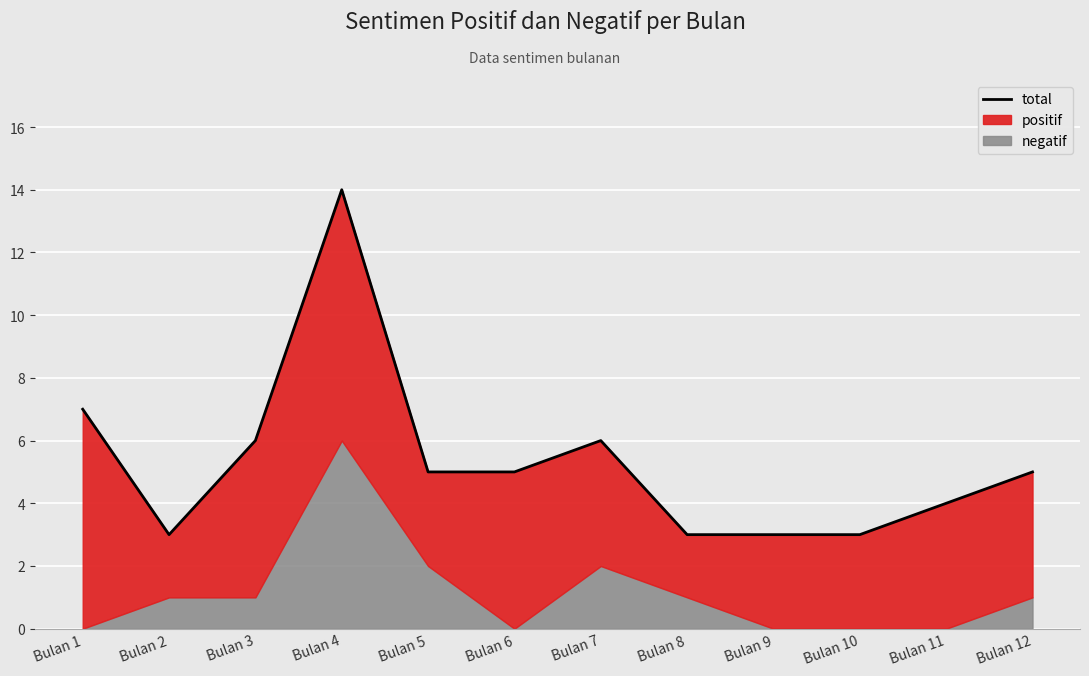

Reading left to right, what are all the values shown in this chart?

7	3	6	14	5	5	6	3	3	3	4	5